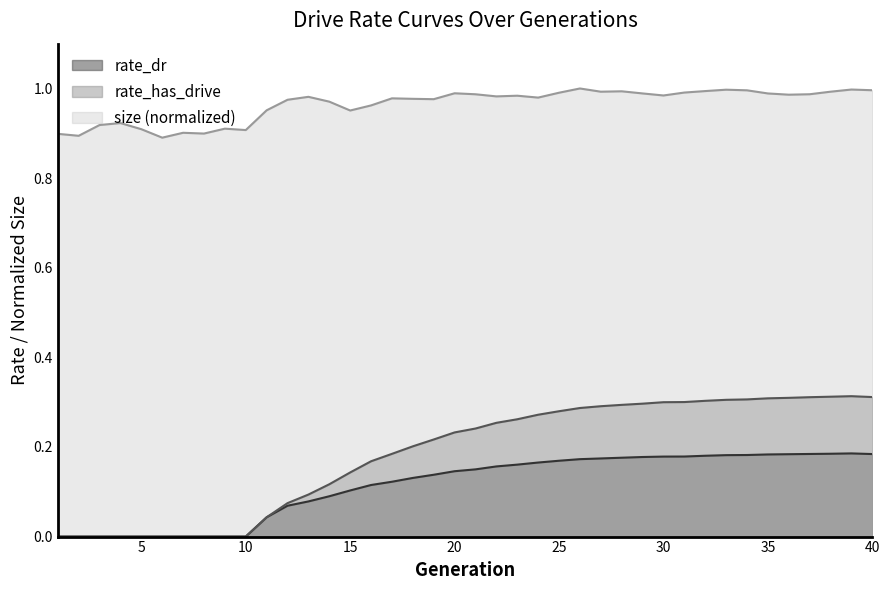

How many lines are shown in the chart?

3